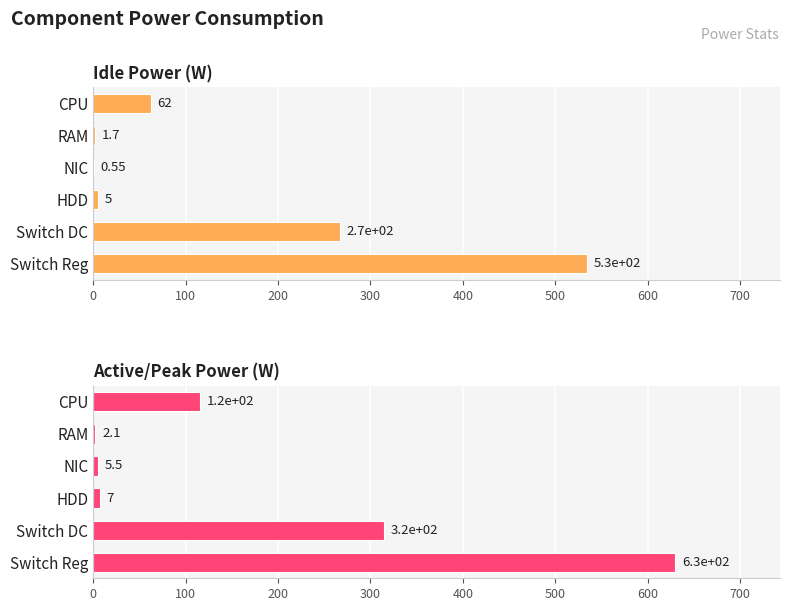

How many categories are shown in the chart?

6